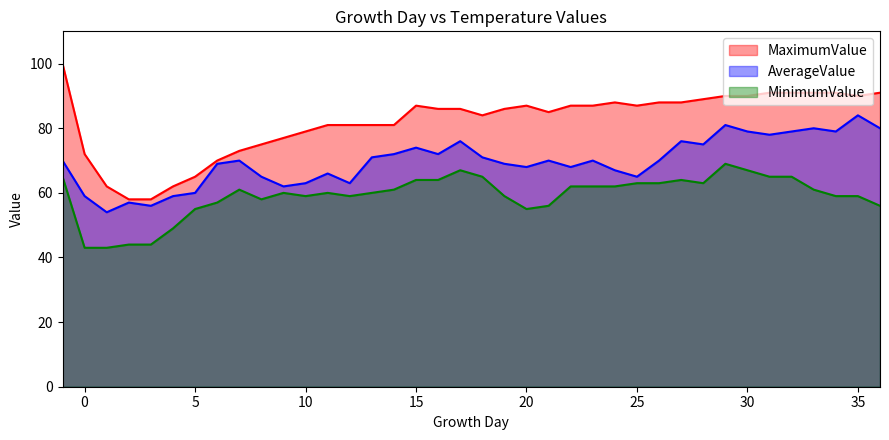

True or false: MaximumValue has a value of 128 at 21.

False